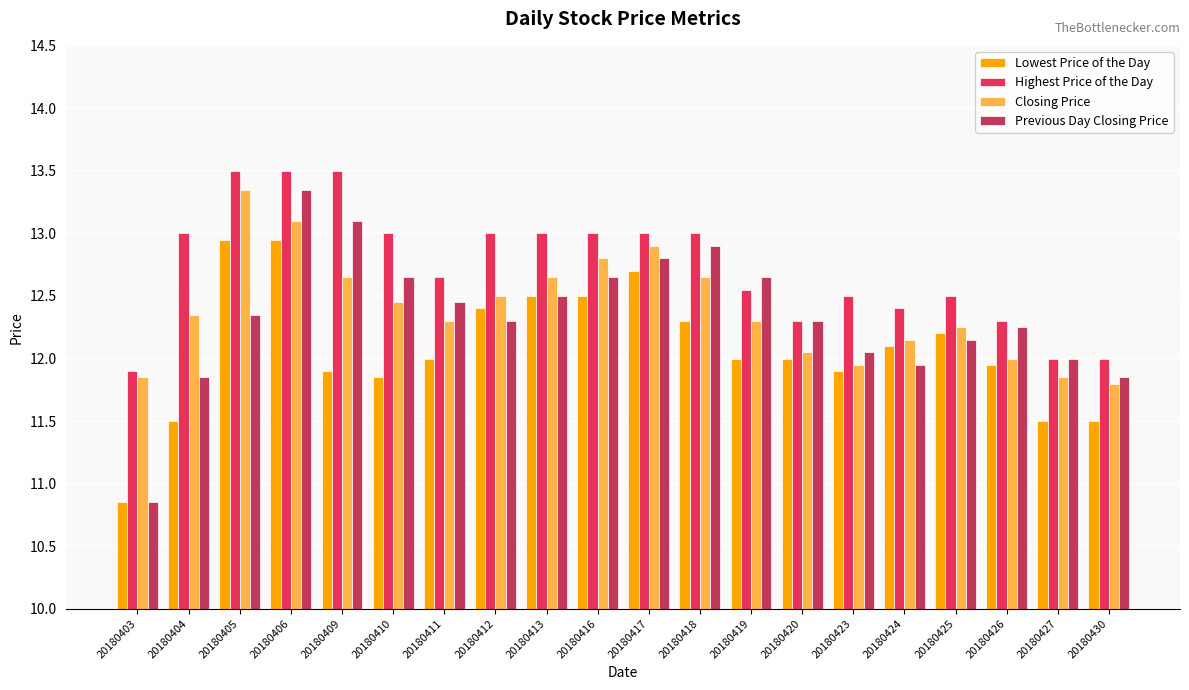

The value of Lowest Price of the Day at 20180418 is 12.3. True or false?

True